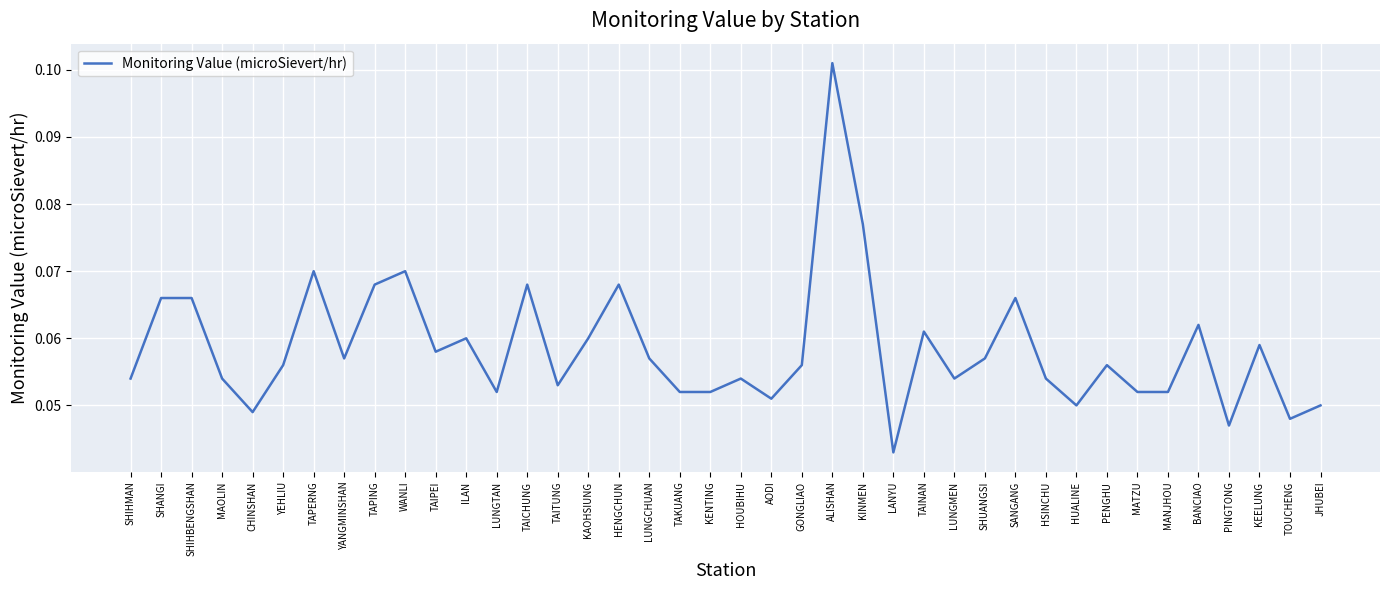

Which category has the lowest value across all series?

LANYU